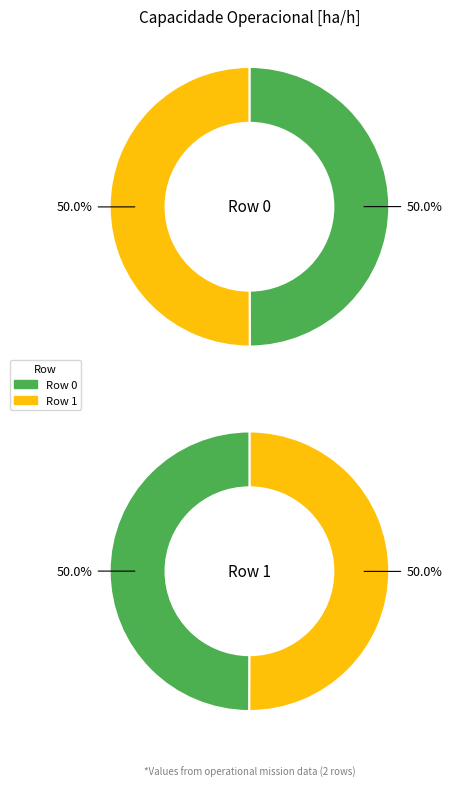

How many slices are in this pie chart?

2